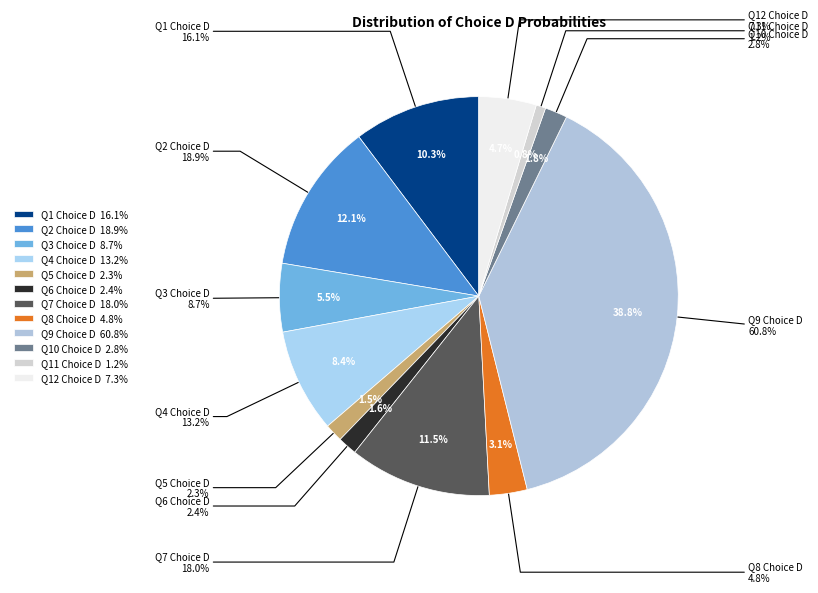

Count the number of slices in the pie.

12